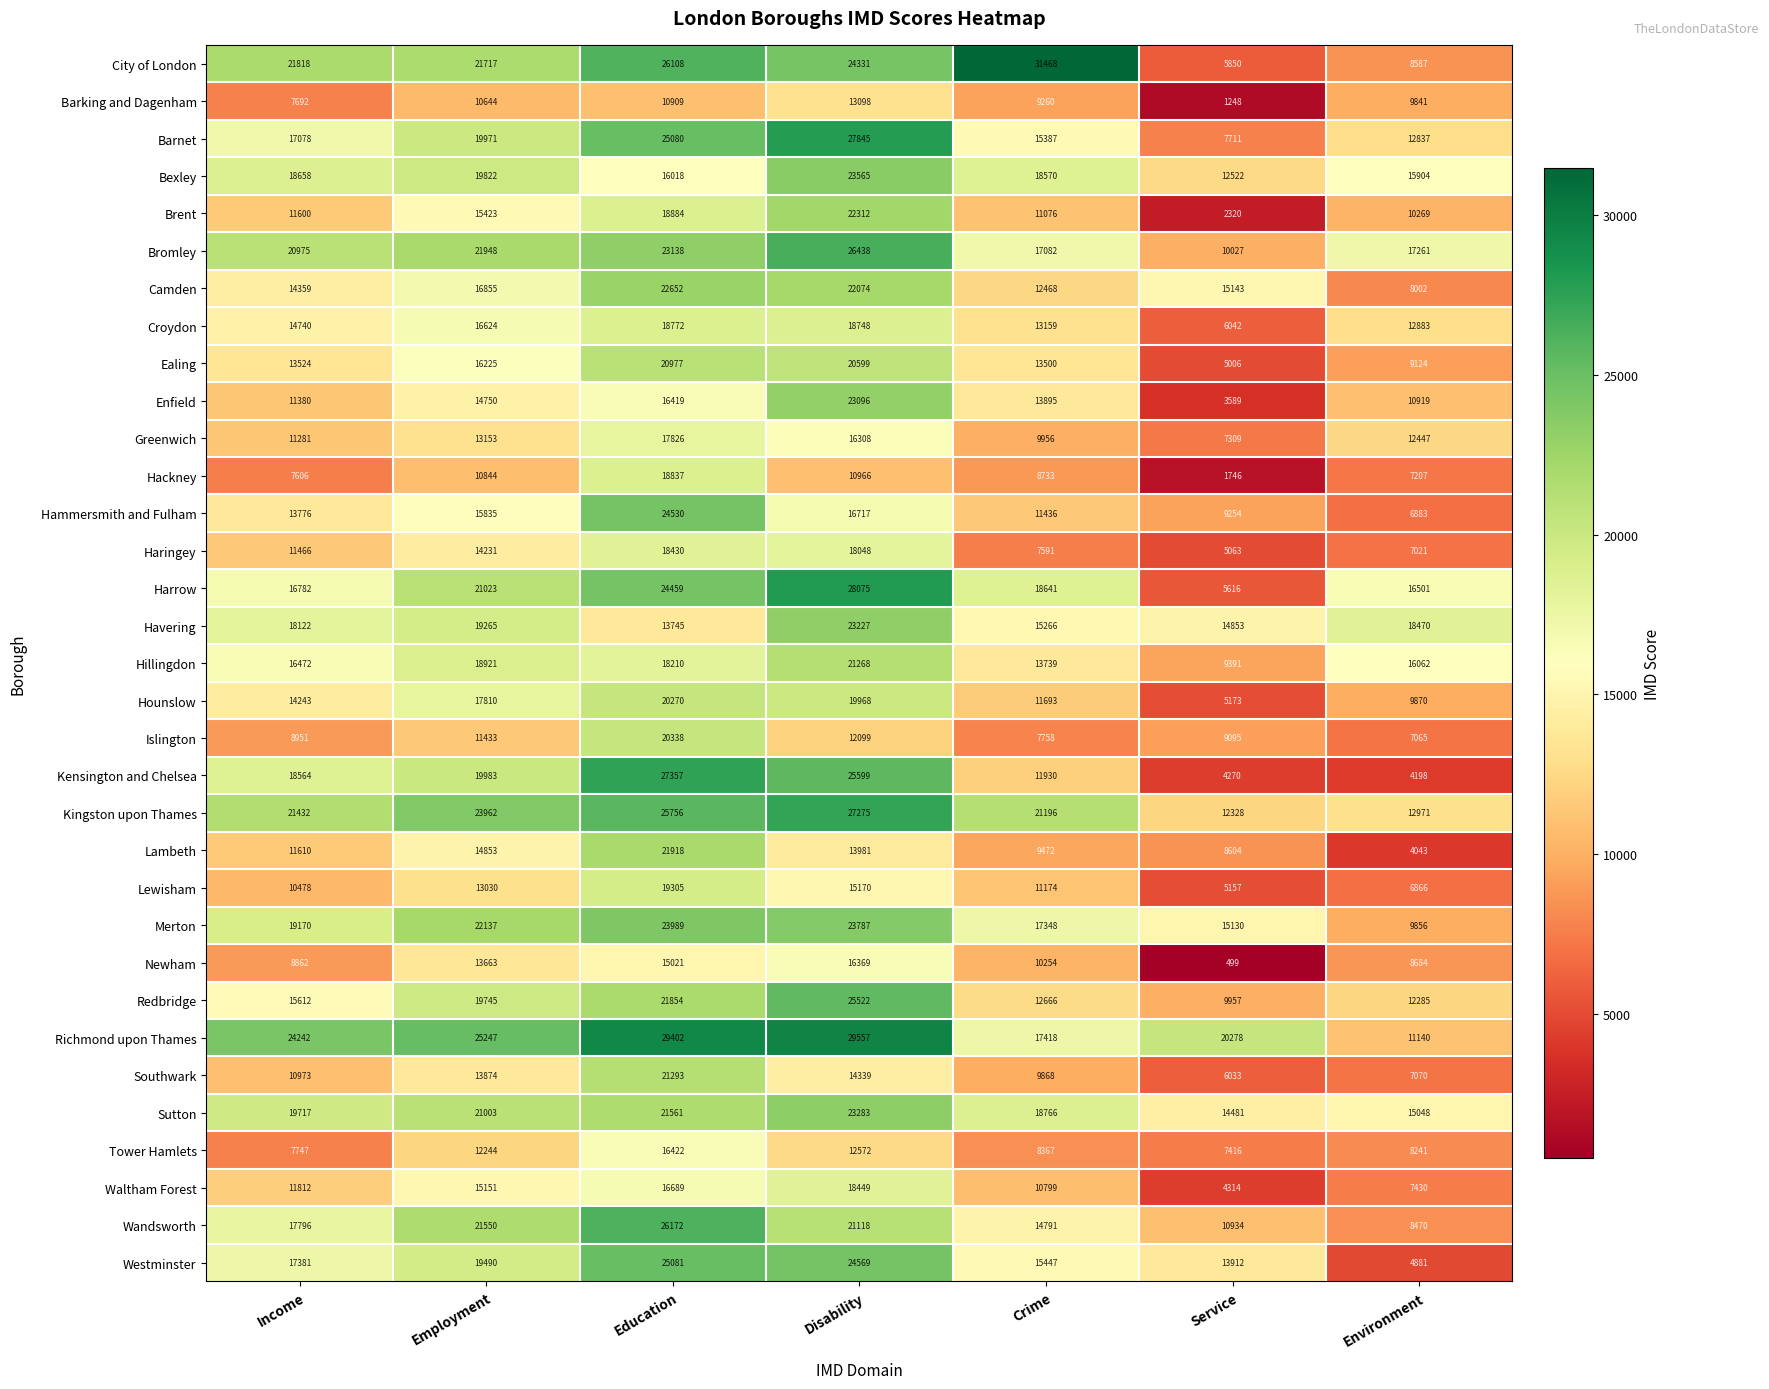

Which label corresponds to the smallest value in the chart?

Service